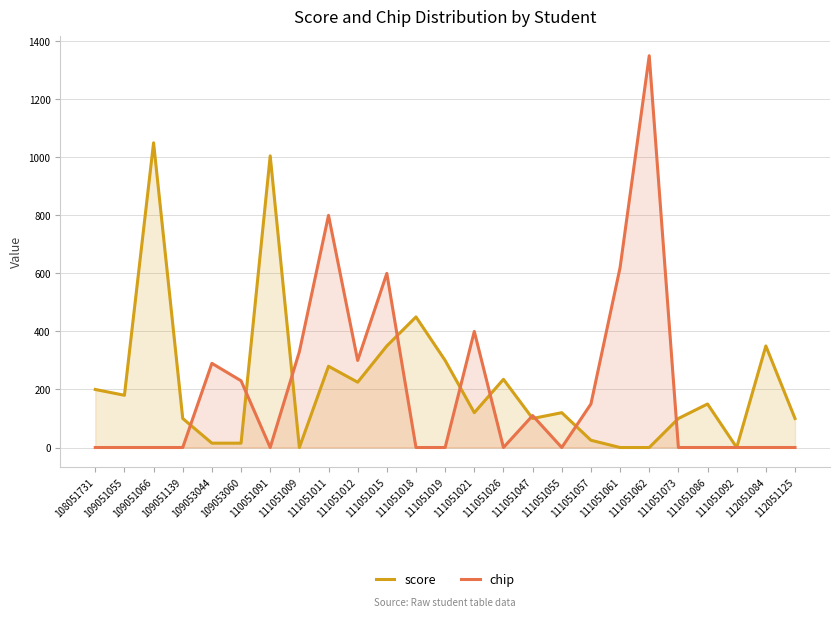

What are all the series names shown in the legend?

score, chip